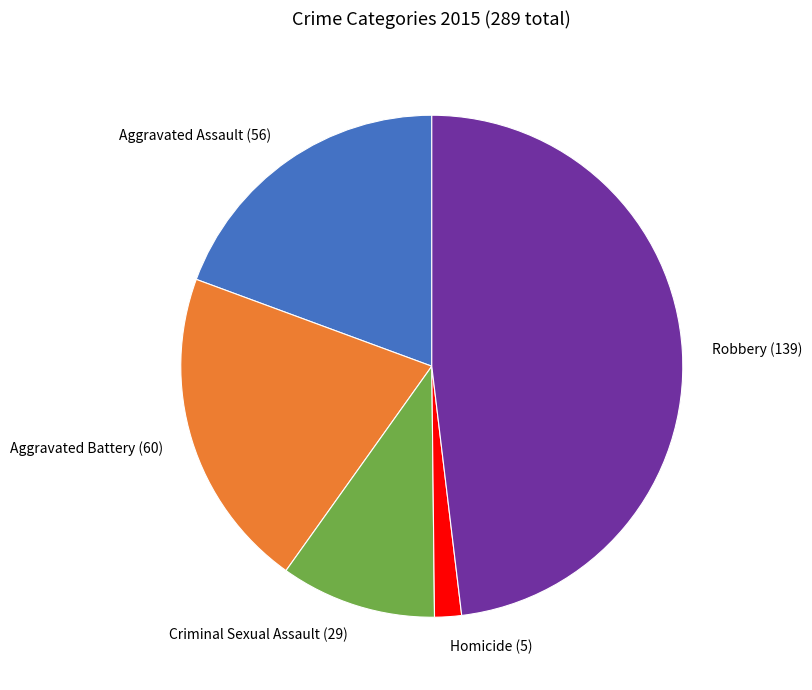

Is it true that Homicide is 14% of the pie?

False